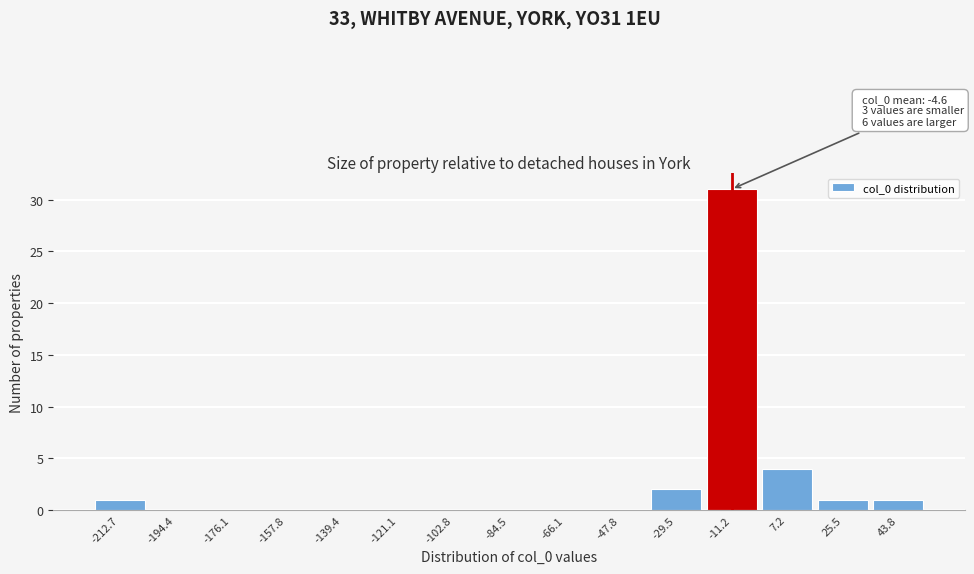

Reading right to left, list all the values displayed in this chart.

43.8=1	25.5=1	7.2=4	-11.2=31	-29.5=2	-47.8=0	-66.1=0	-84.5=0	-102.8=0	-121.1=0	-139.4=0	-157.8=0	-176.1=0	-194.4=0	-212.7=1